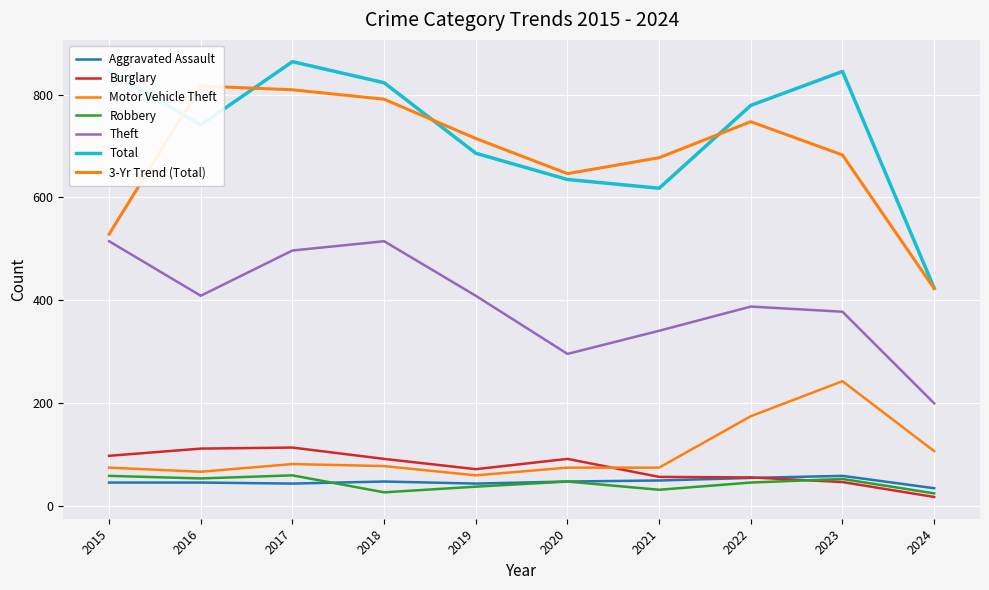

Where is the first local maximum for Aggravated Assault?

2018